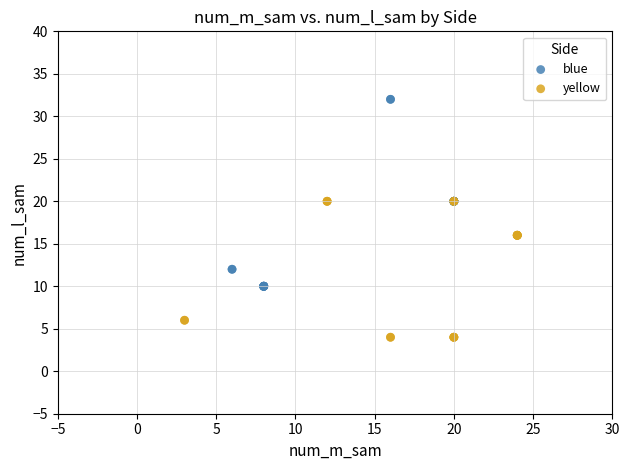

What are all the series names shown in the legend?

blue, yellow